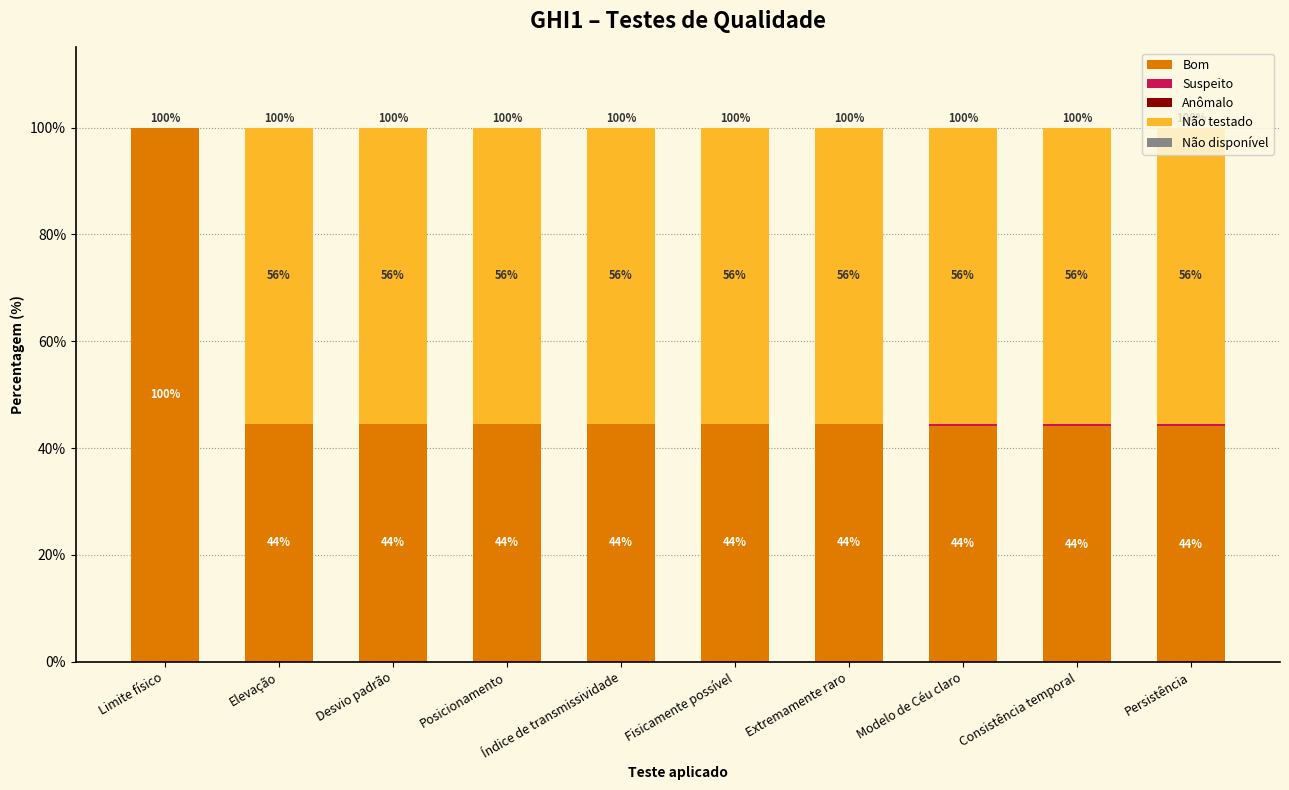

What value does the Bom series have at Índice de transmissividade?

44.5